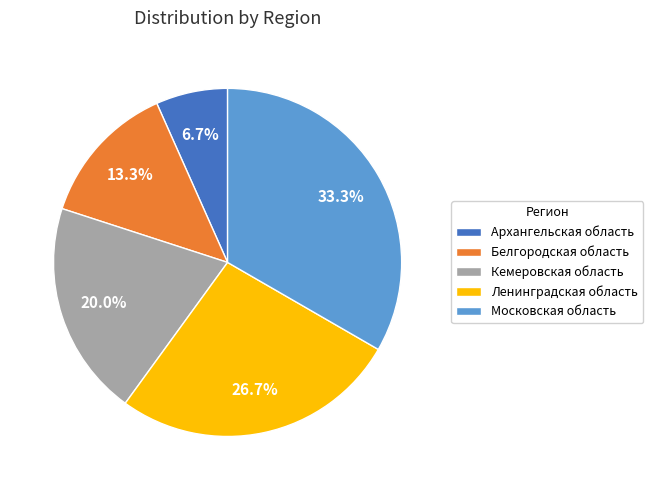

Is the sum of Кемеровская область and Ленинградская область greater than half?

No